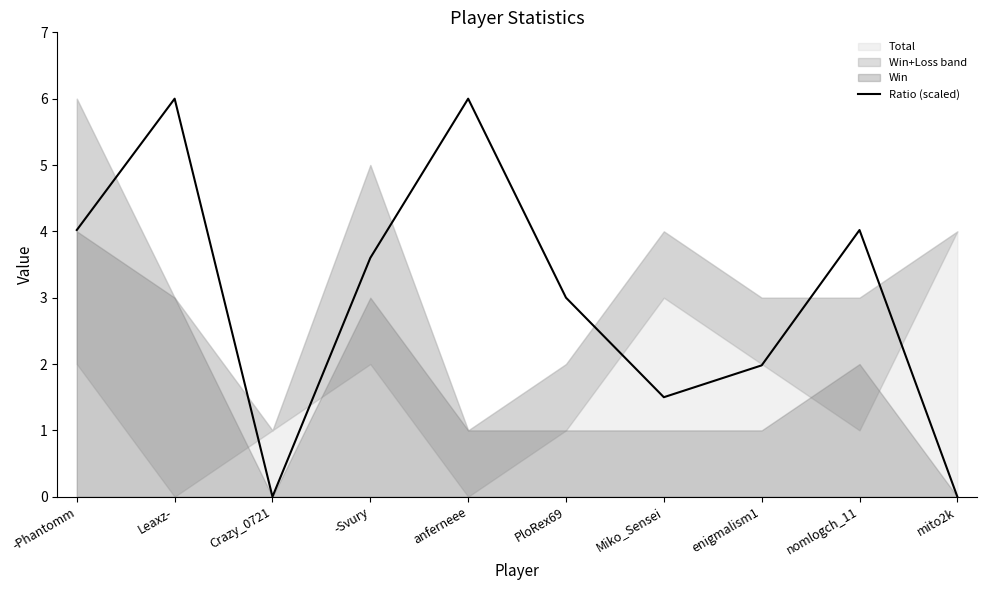

Where is the first local minimum?

Crazy_0721